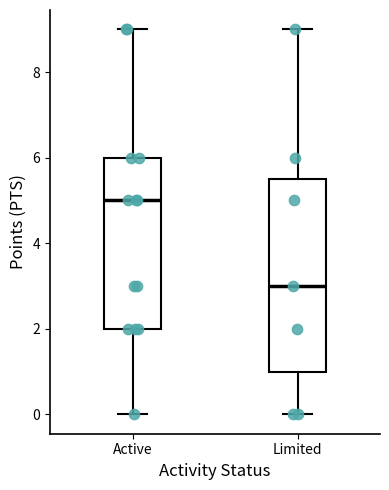

Reading left to right, read every box against the y-axis: the position of its median line, the range the box covers, and the ends of its whiskers. The values are not printed on the chart, so give them approximately, as read against the axis.

Active: median 5.0, box 2.0 to 6.0, whiskers 0.0 to 9.0
Limited: median 3.0, box 1.0 to 5.6, whiskers 0.0 to 9.0